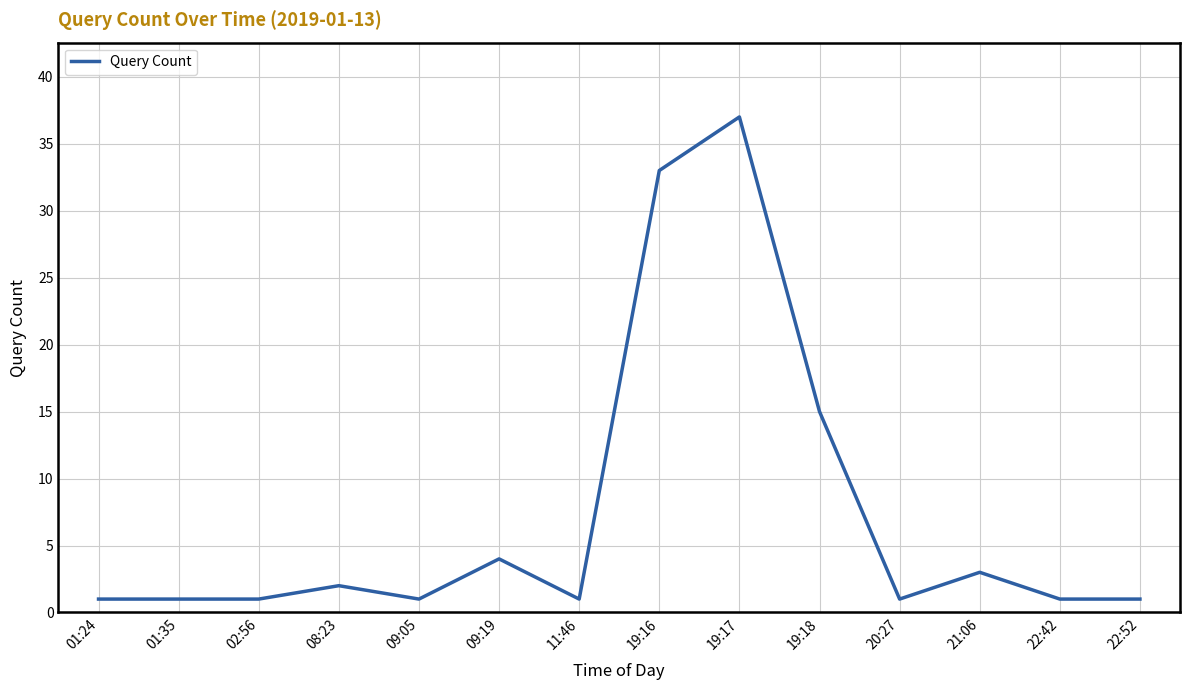

What position from the right is 21:06?

3